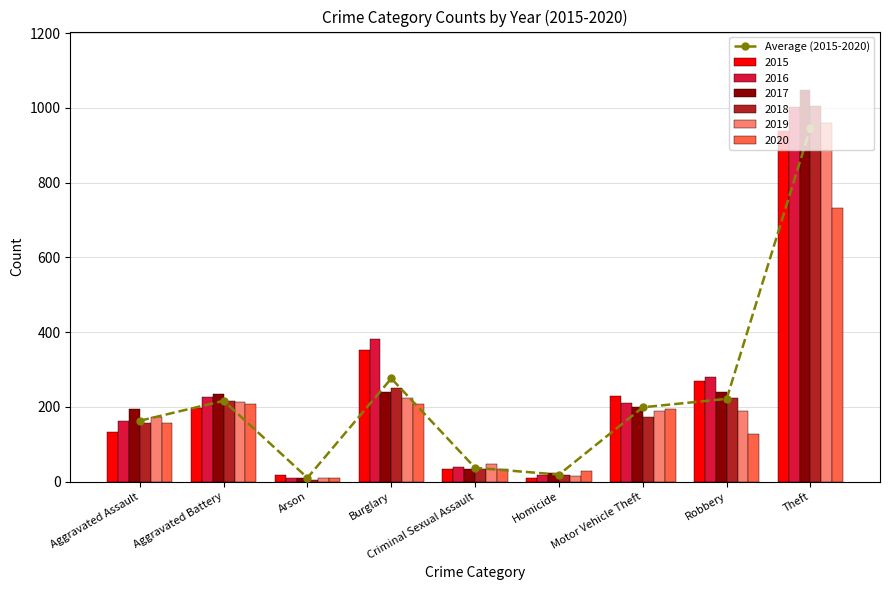

How many values in the 2016 series are below 210?

4